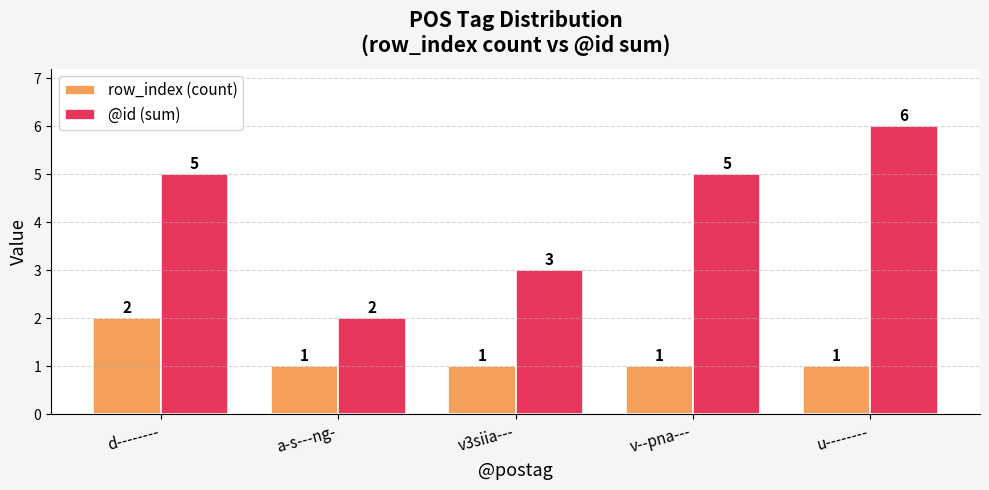

What is the lowest value of the row_index (count) series?

1